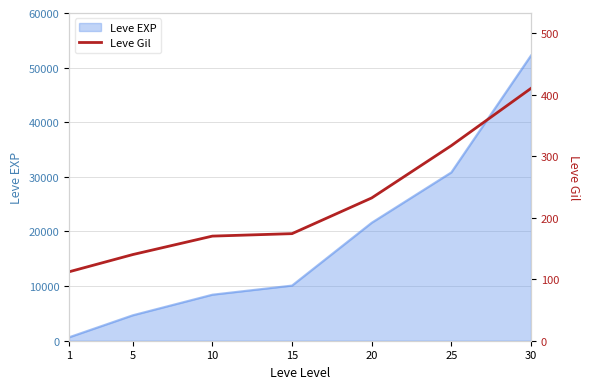

The value of Leve EXP at 10 is 8430. True or false?

True